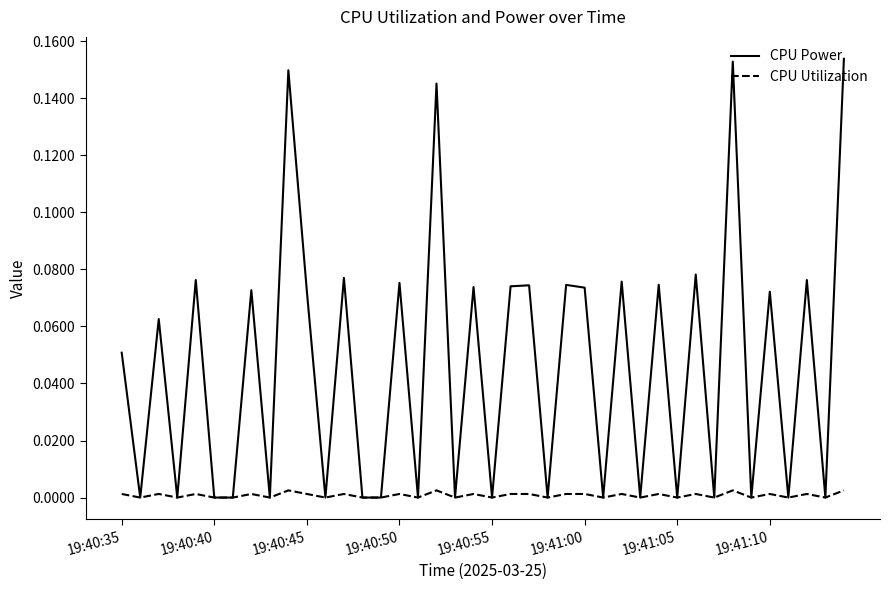

Which series has the widest spread of values?

CPU Power